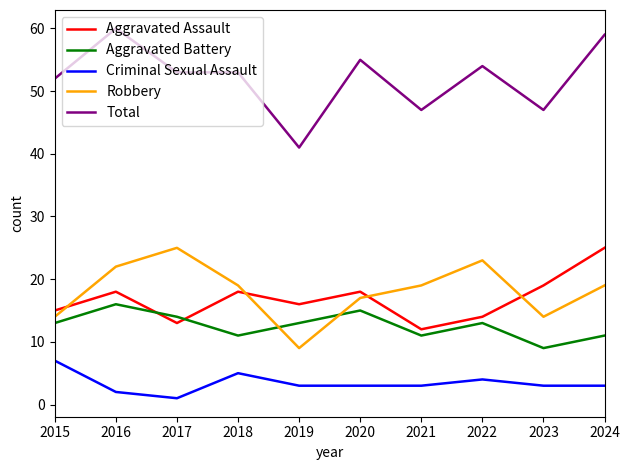

What is the smallest value displayed?

1